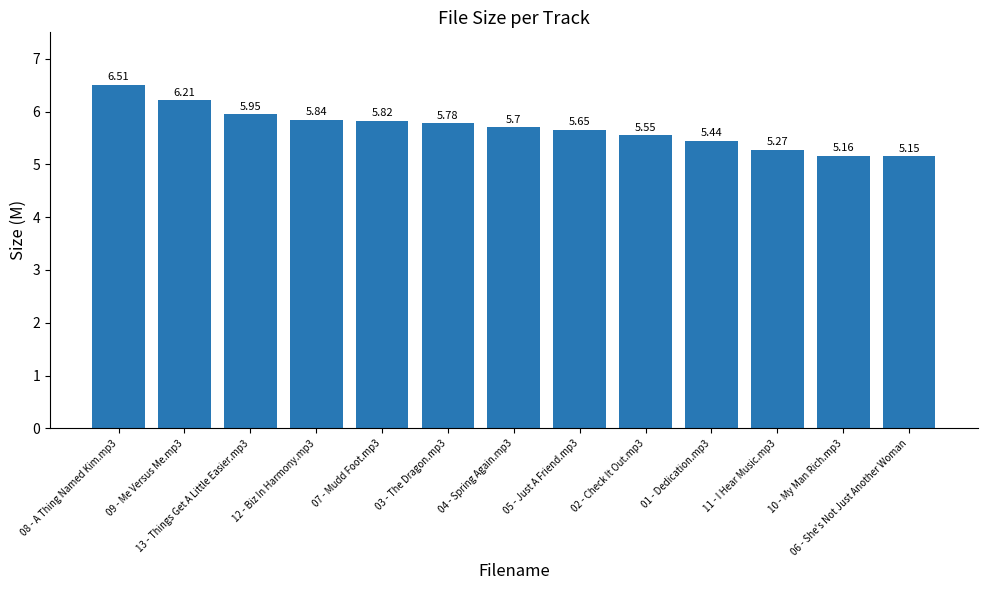

Which has a higher value, 04 - Spring Again.mp3 or 03 - The Dragon.mp3?

03 - The Dragon.mp3